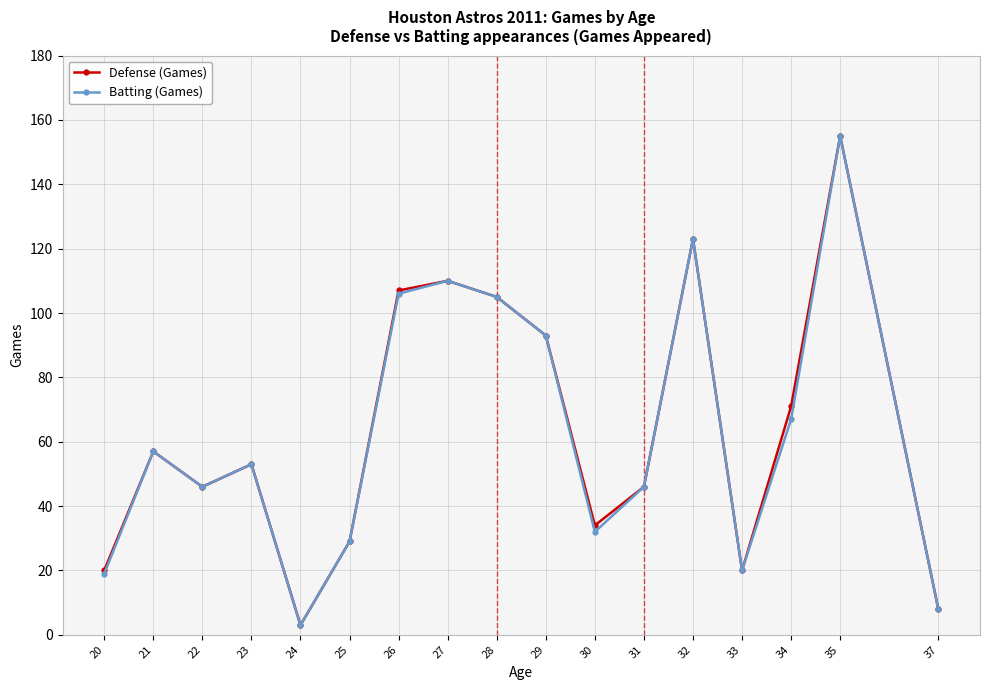

True or false: Batting (Games) has more than 0 interior local peaks.

True